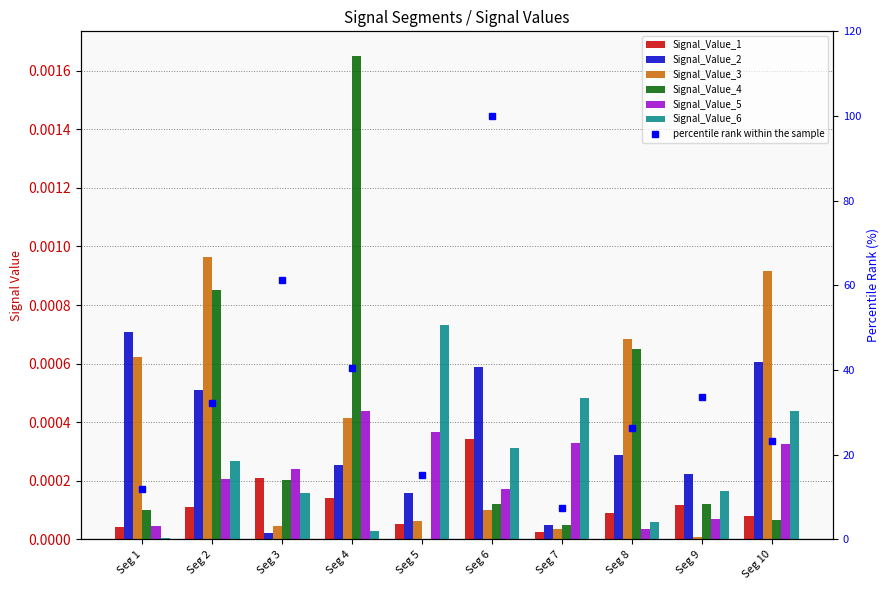

Count the number of categories in the chart.

10